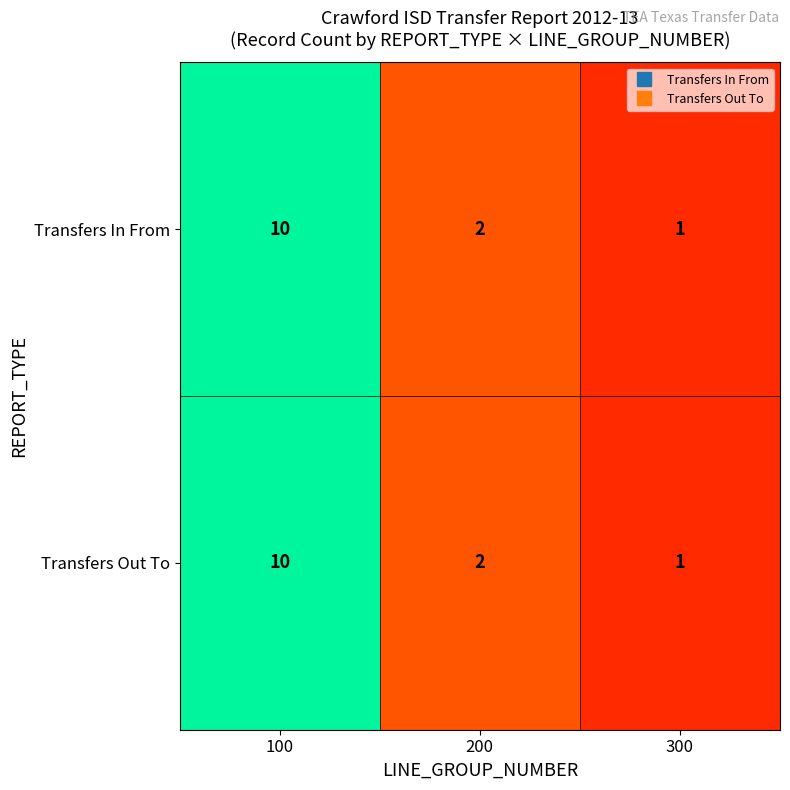

How many categories are shown in the chart?

3